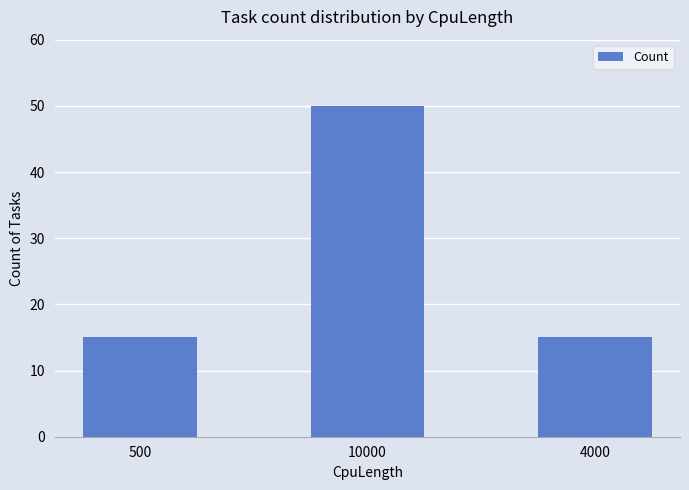

Which category has the highest value across all series?

10000